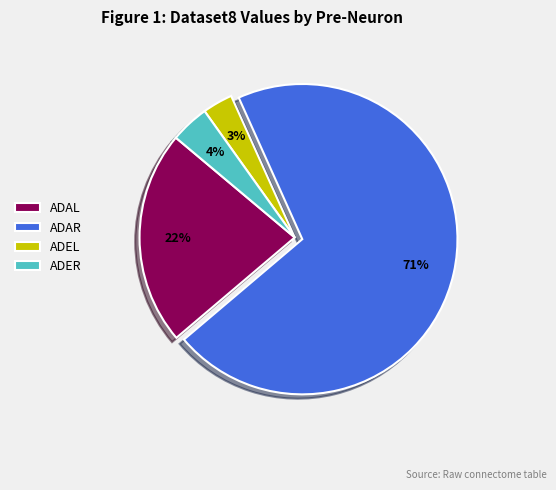

Is it true that ADEL is 3% of the pie?

True